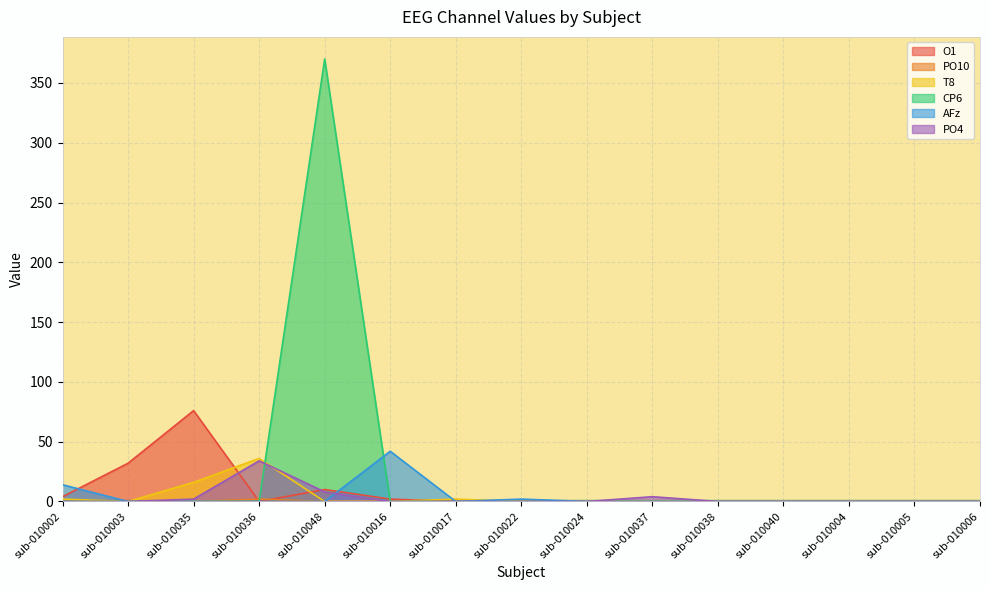

How many values in the PO4 series exceed 0?

4